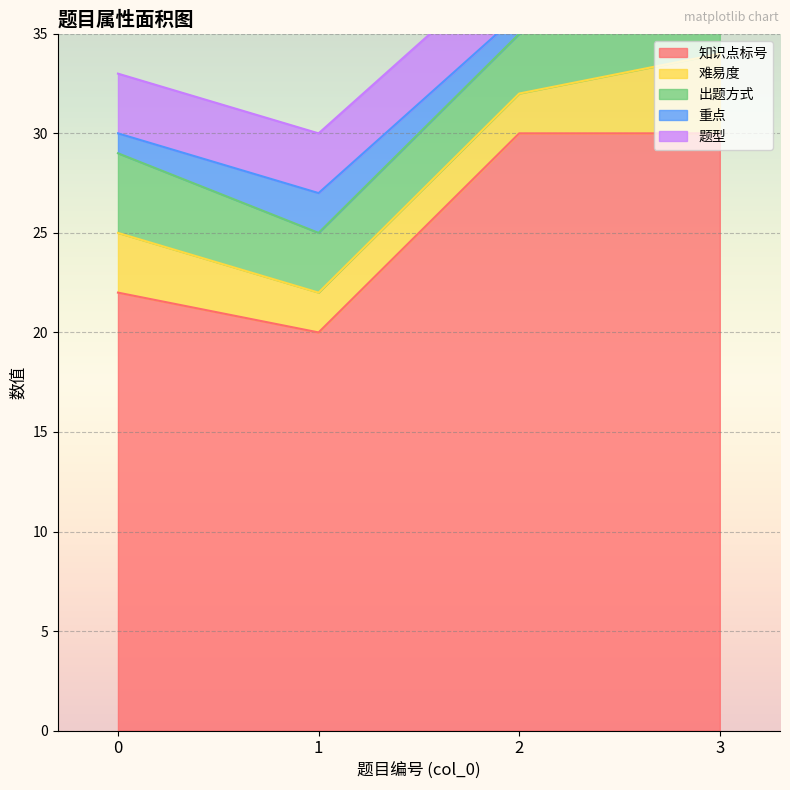

What is the value of the 知识点标号 point at the 4th from the left?

30